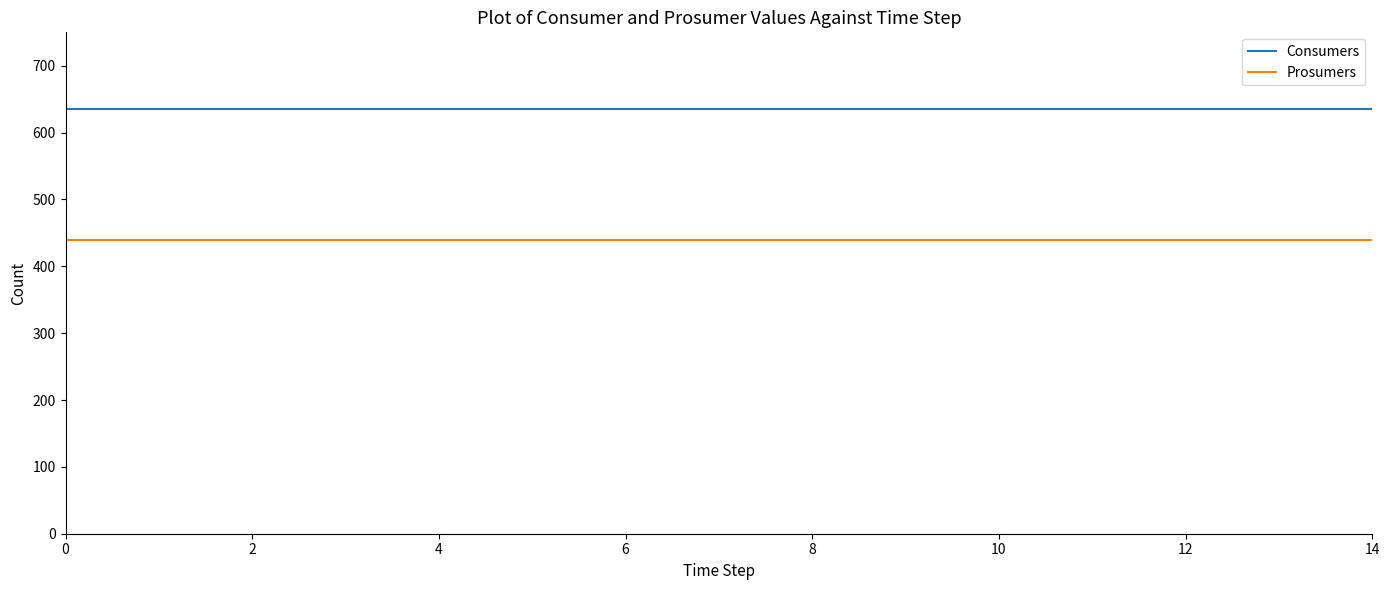

What is the highest value of the Prosumers series?

440